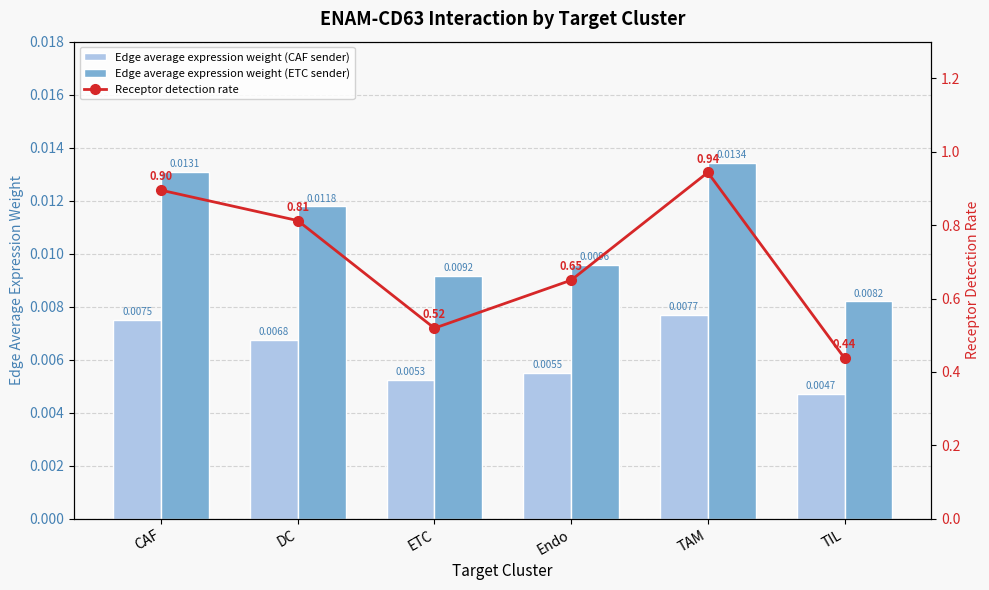

What position from the right is TIL?

1